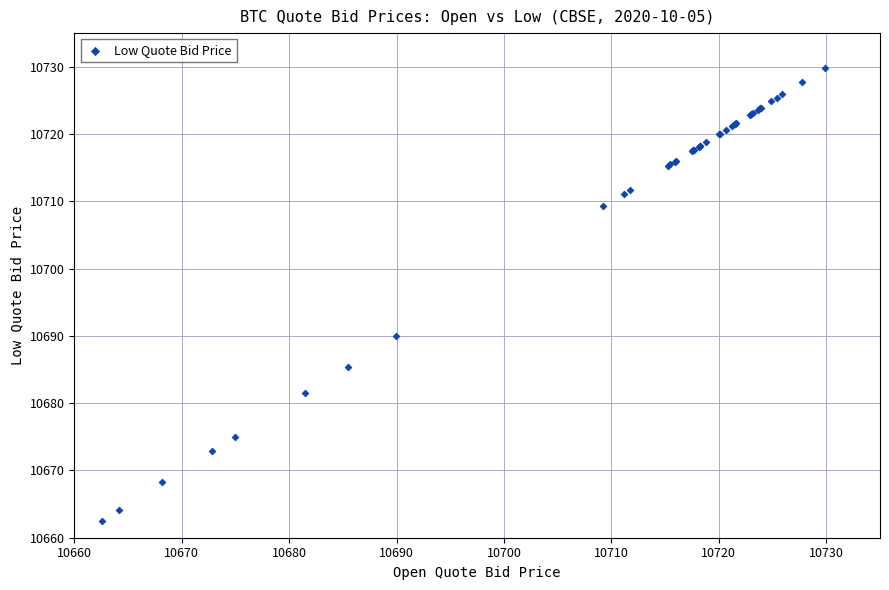

What Y value in the scatter plot is closest to 10696?

10690.0